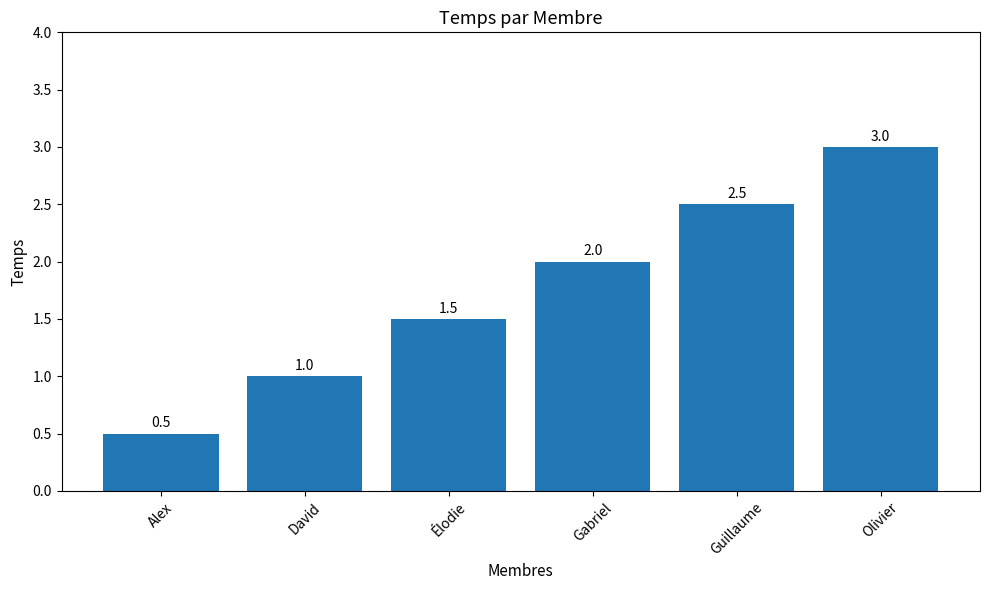

Rank the categories by value from lowest to highest.

Alex, David, Élodie, Gabriel, Guillaume, Olivier